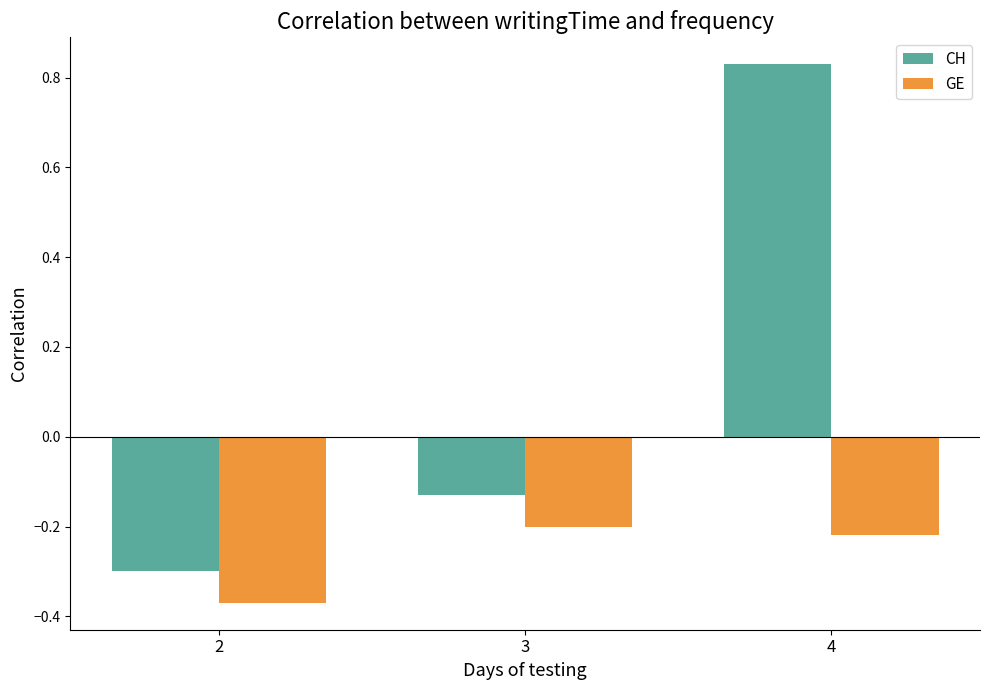

Where does the CH series first go above 0?

4